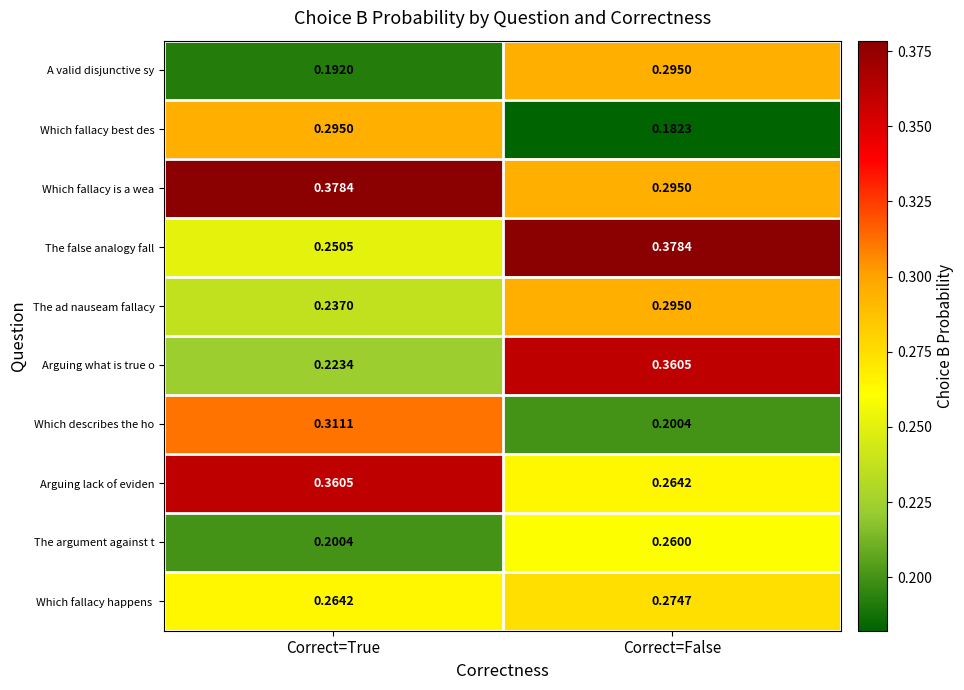

List the labels in order of The argument against t value, smallest first.

Correct=True, Correct=False